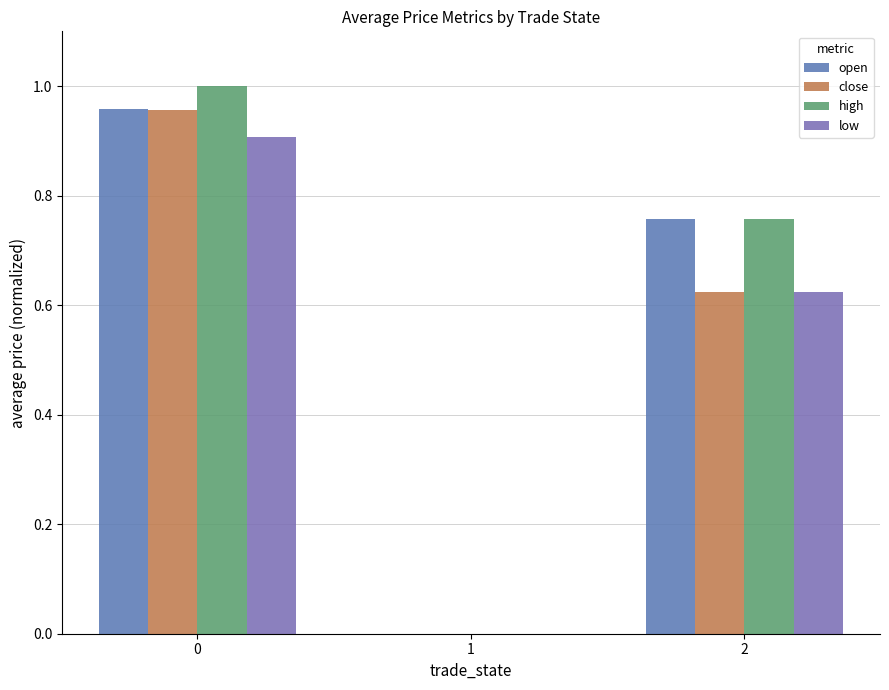

What are all the series names shown in the legend?

open, close, high, low